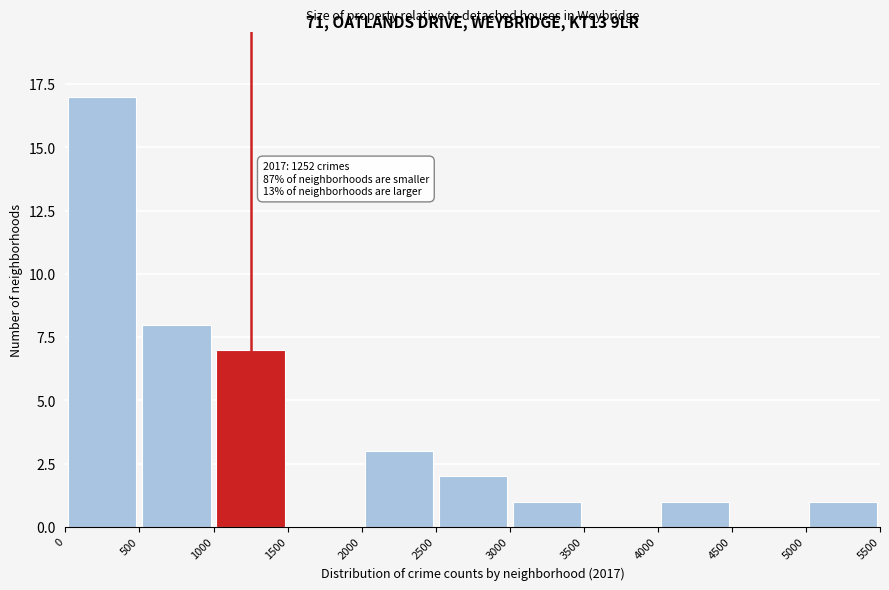

Which range on the x-axis has the tallest bar?

0 to 500